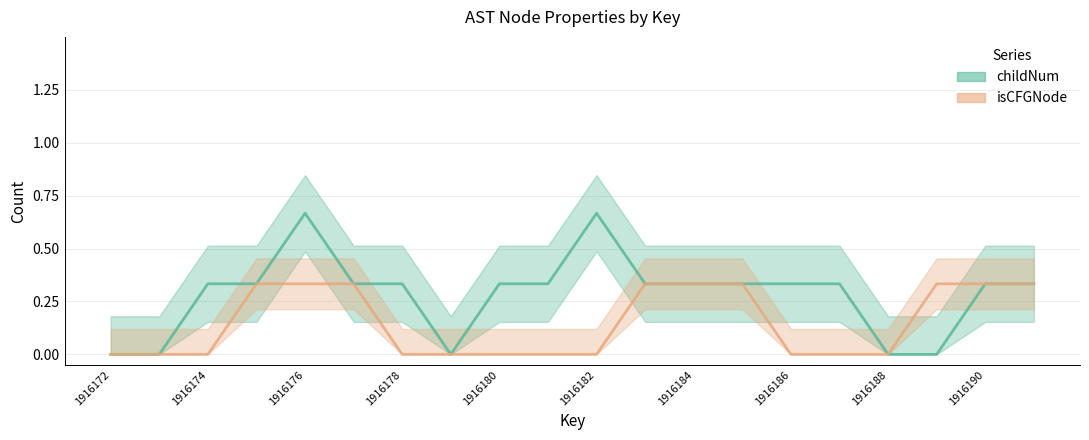

Which series has the largest total across all categories?

childNum